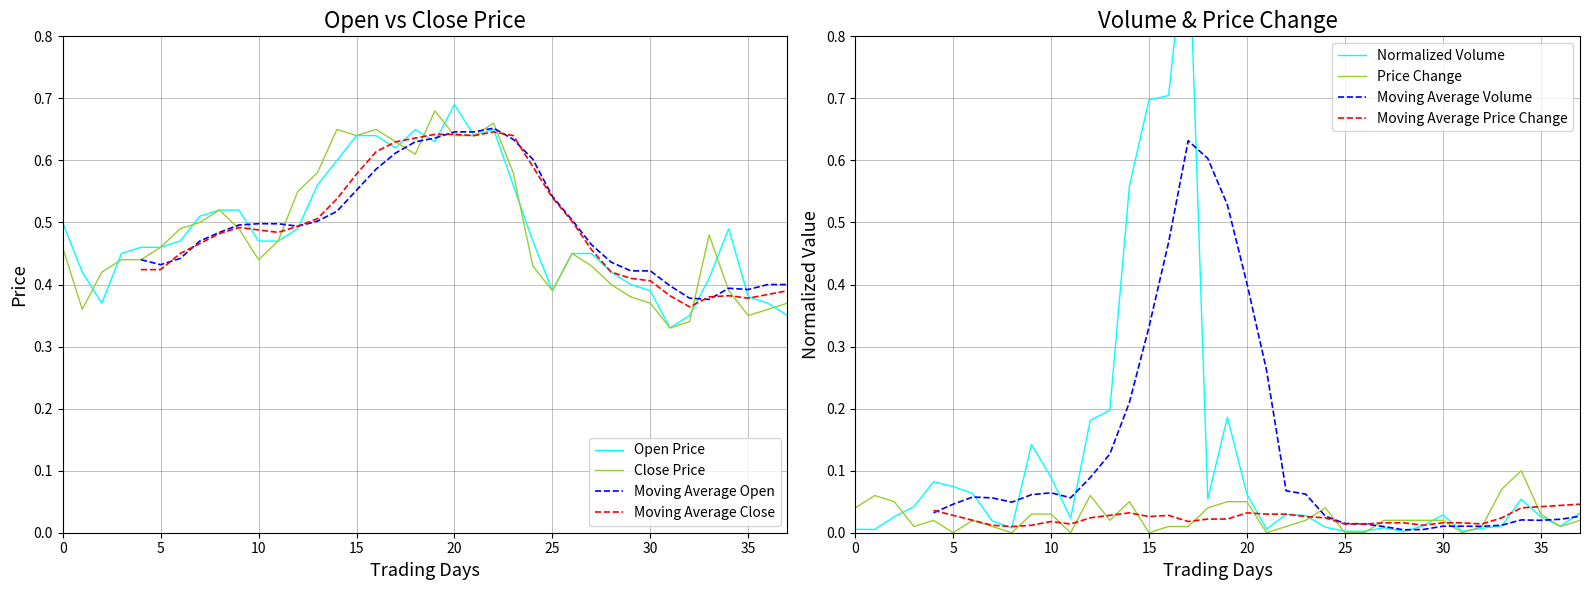

True or false: Open has more than 1 points higher than both neighbors.

True